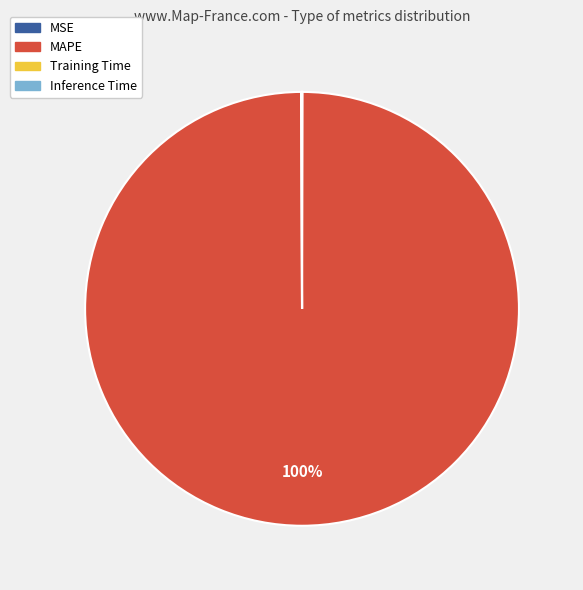

Is it true that MAPE is 100% of the pie?

True